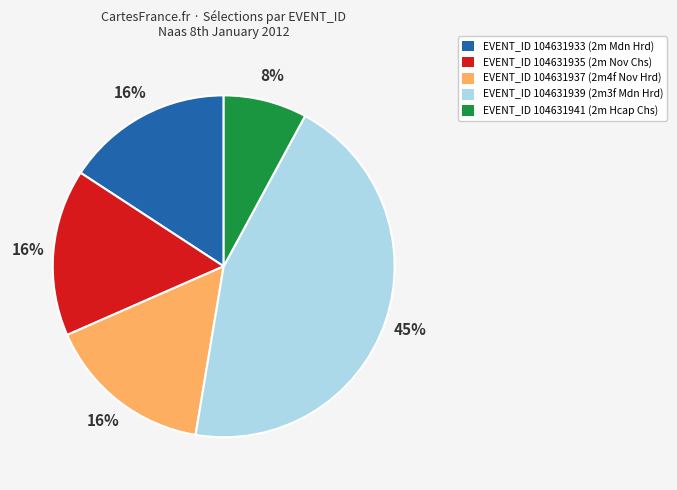

Is there any slice that represents more than half of the pie?

No